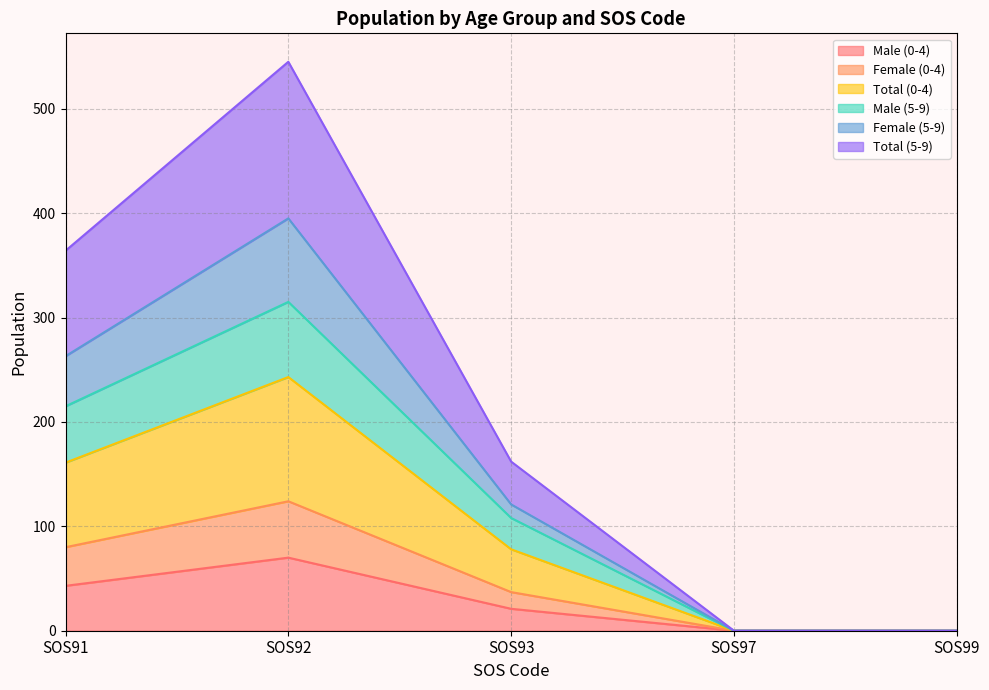

Which category has the highest value in the Male (0-4) series?

SOS92